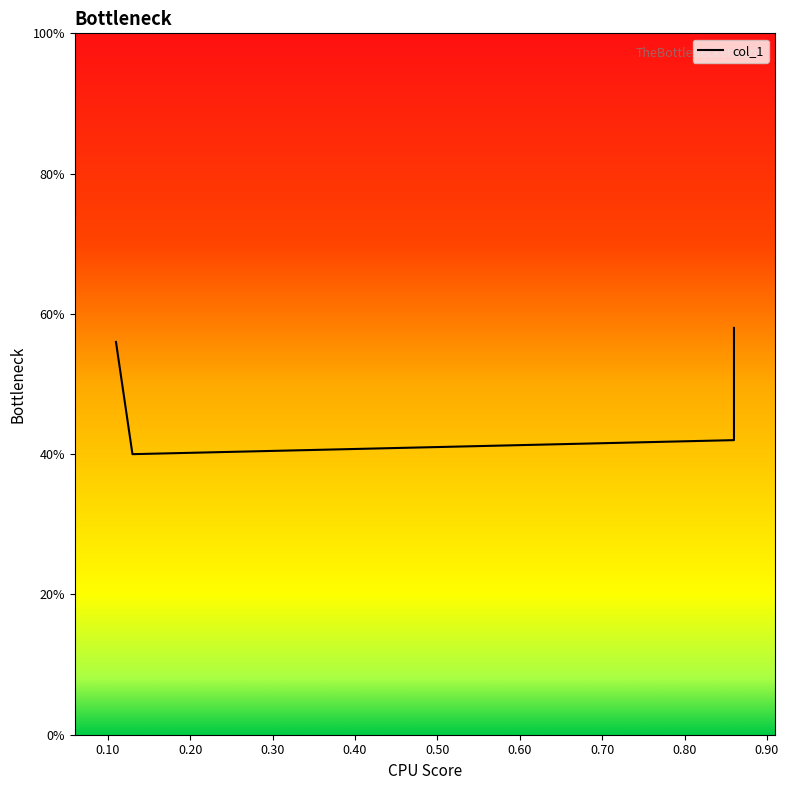

Where is the data nearest to the value 0?

0.10